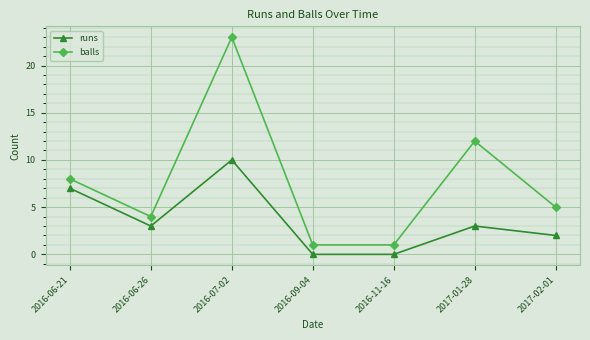

Reading left to right, list all the values displayed in this chart.

runs: 7	3	10	0	0	3	2
balls: 8	4	23	1	1	12	5